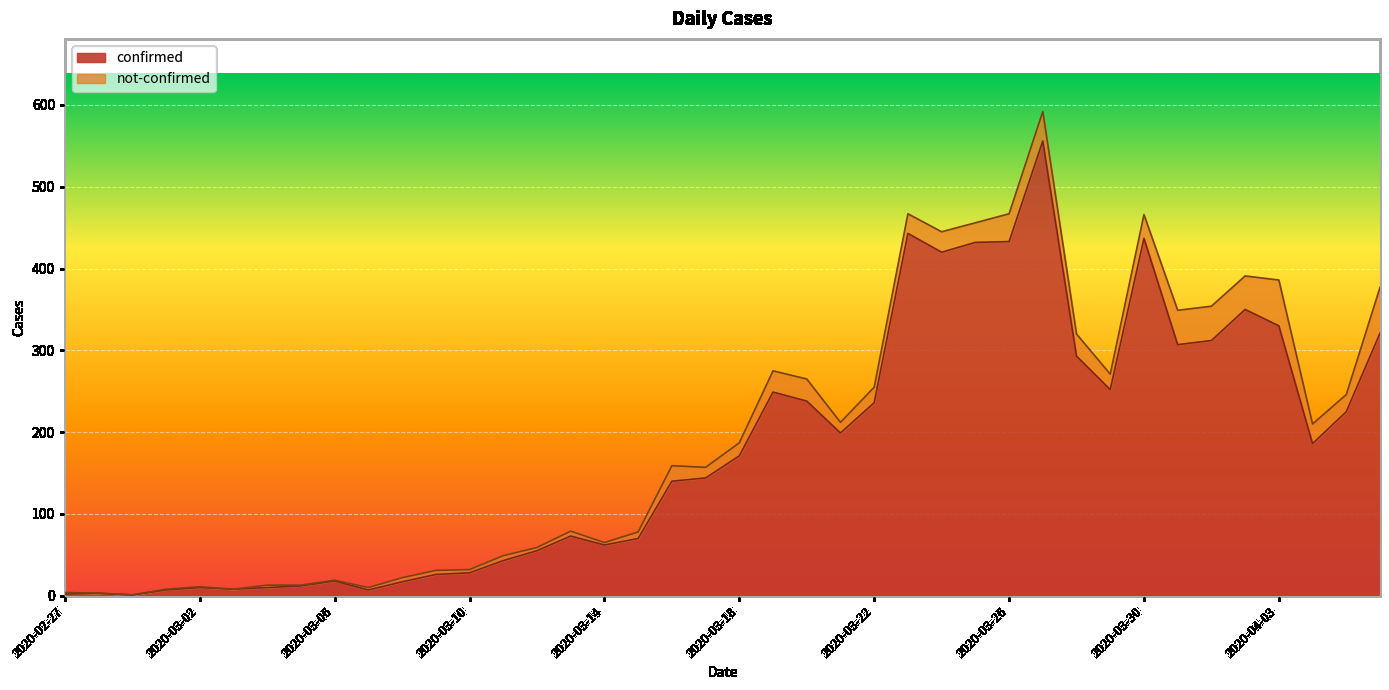

Which category has the lowest value across all series?

2020-02-29